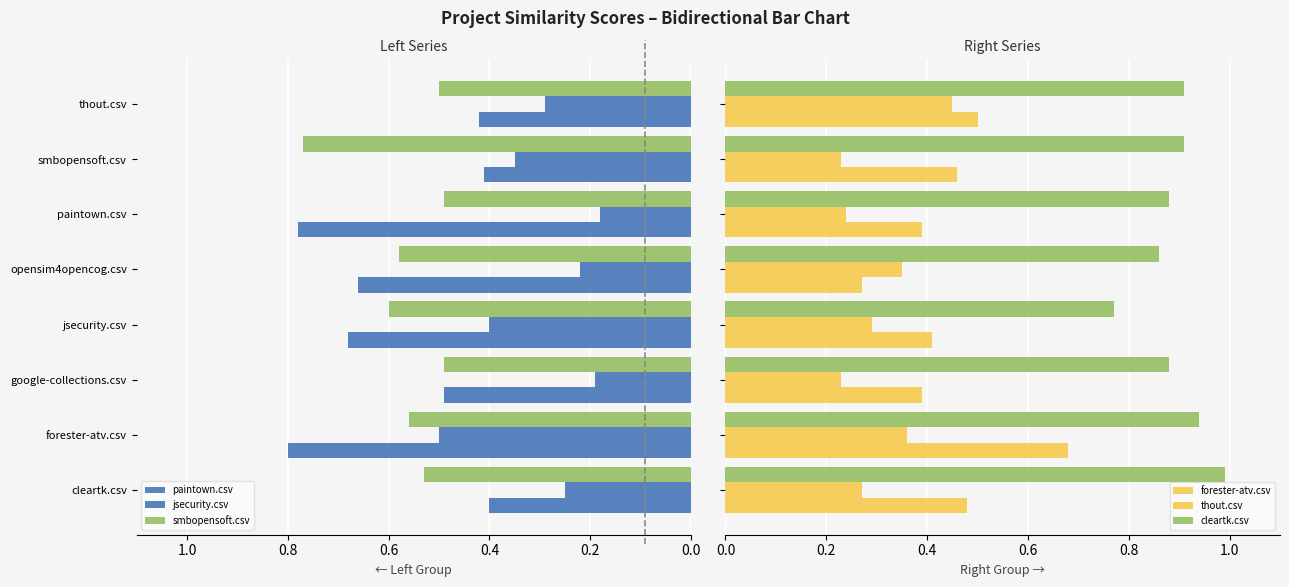

True or false: thout.csv has a value of 0.2 at 0.0.

True